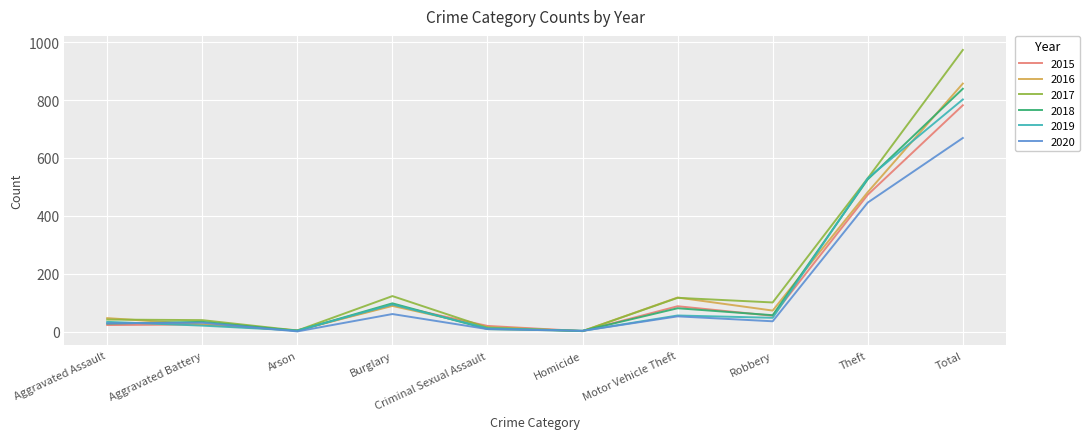

The 2016 series shows 125 at Burglary. True or false?

False